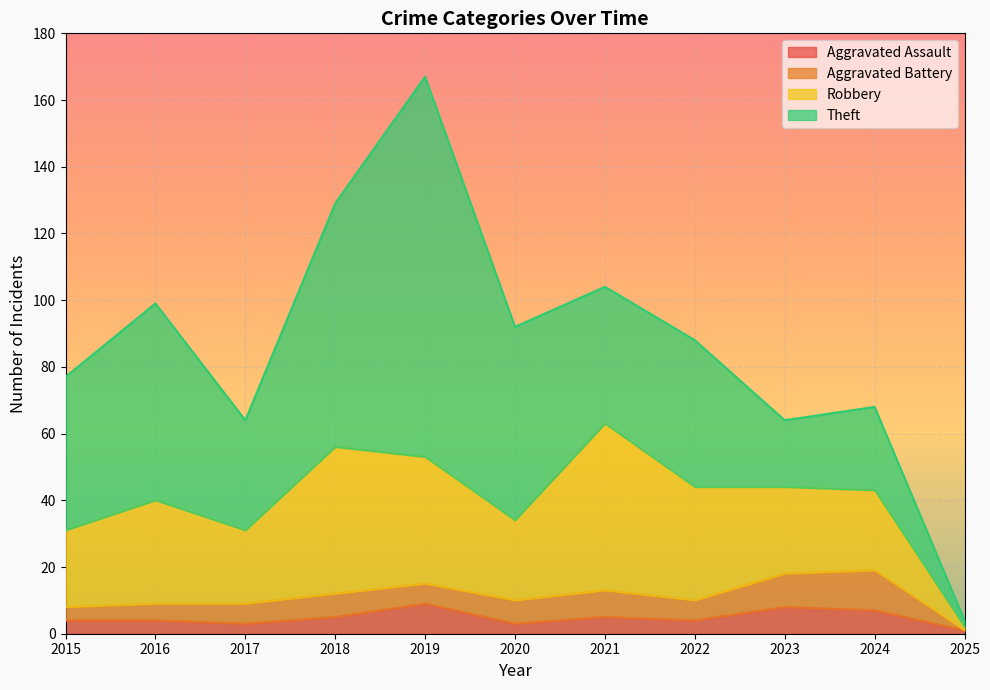

What is the greatest value displayed?

114